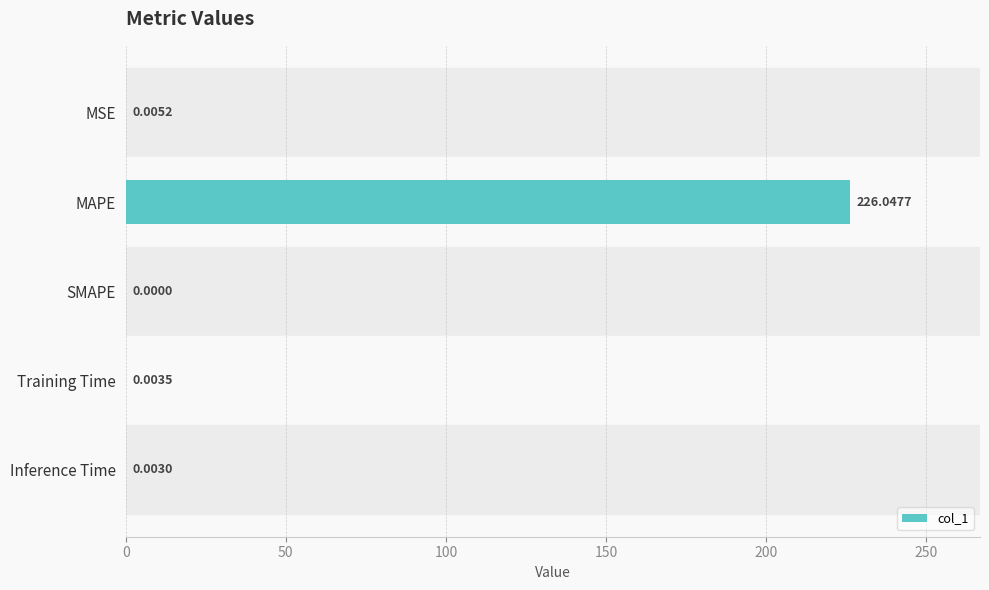

What is the average value?

45.2